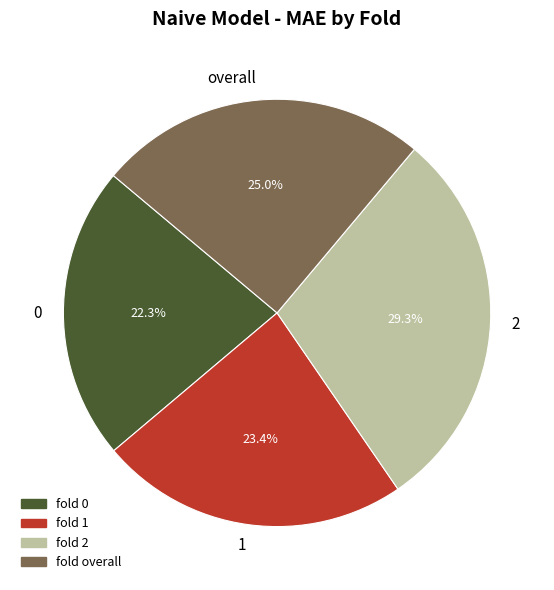

To the nearest percent, what is the average slice percentage?

25%